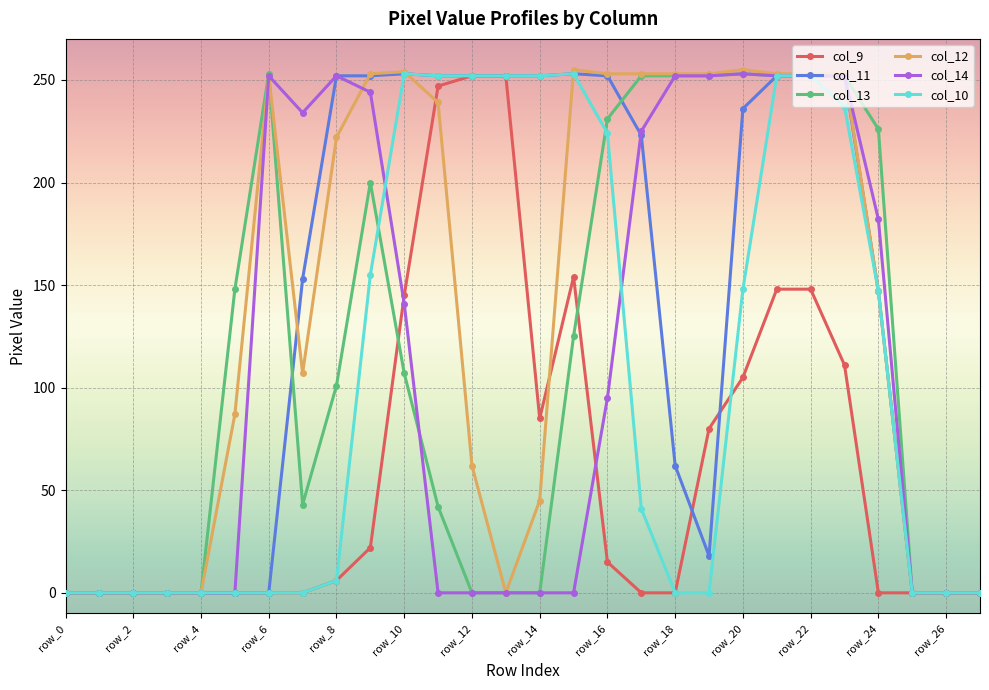

What is the maximum value shown in the chart?

255